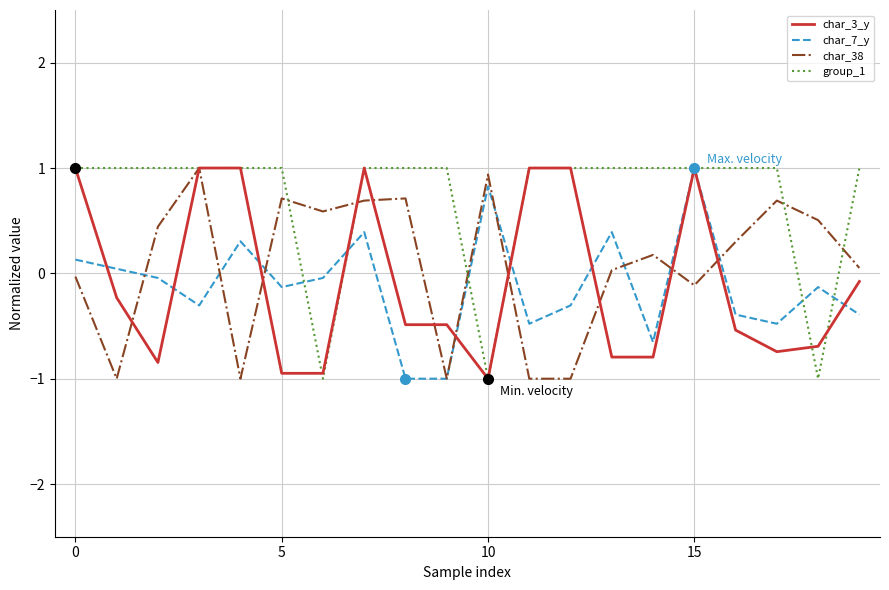

Which series has the largest total across all categories?

group_1